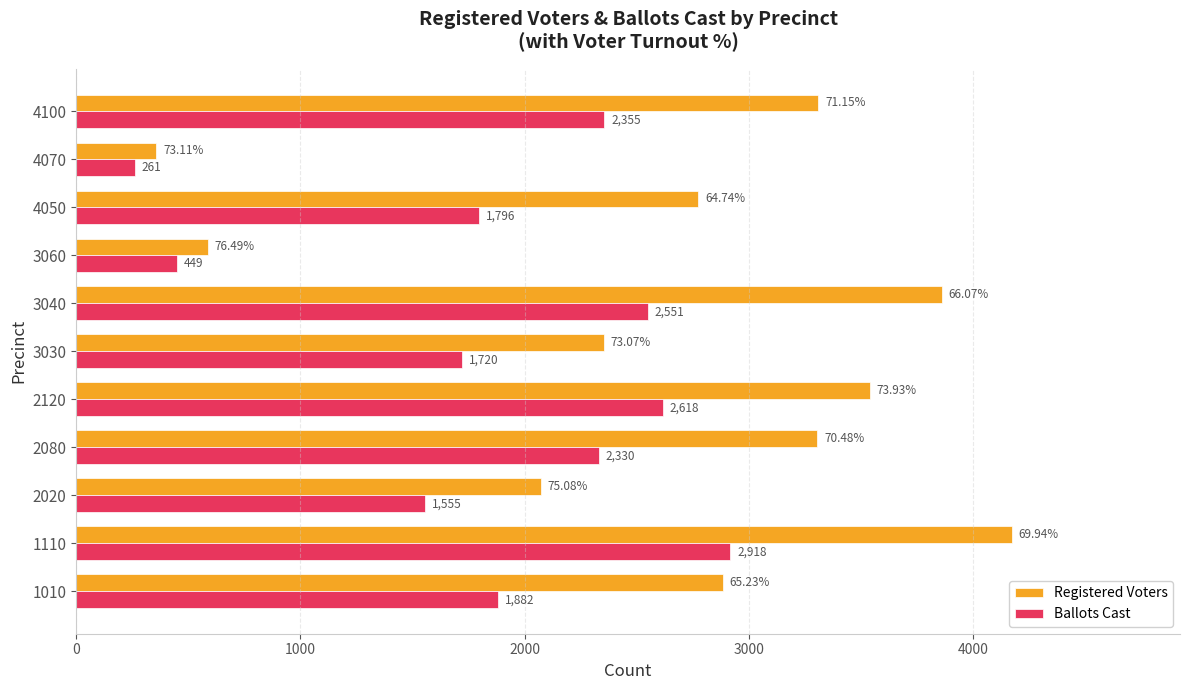

What is the spread (max minus min) of values at 3040?

1310